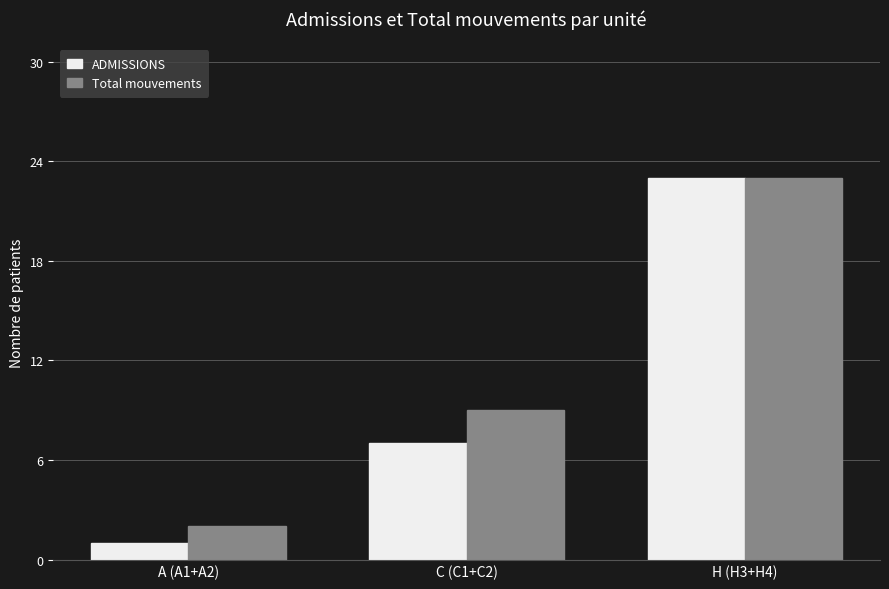

What is the difference between the ADMISSIONS values at A (A1+A2) and C (C1+C2)?

6